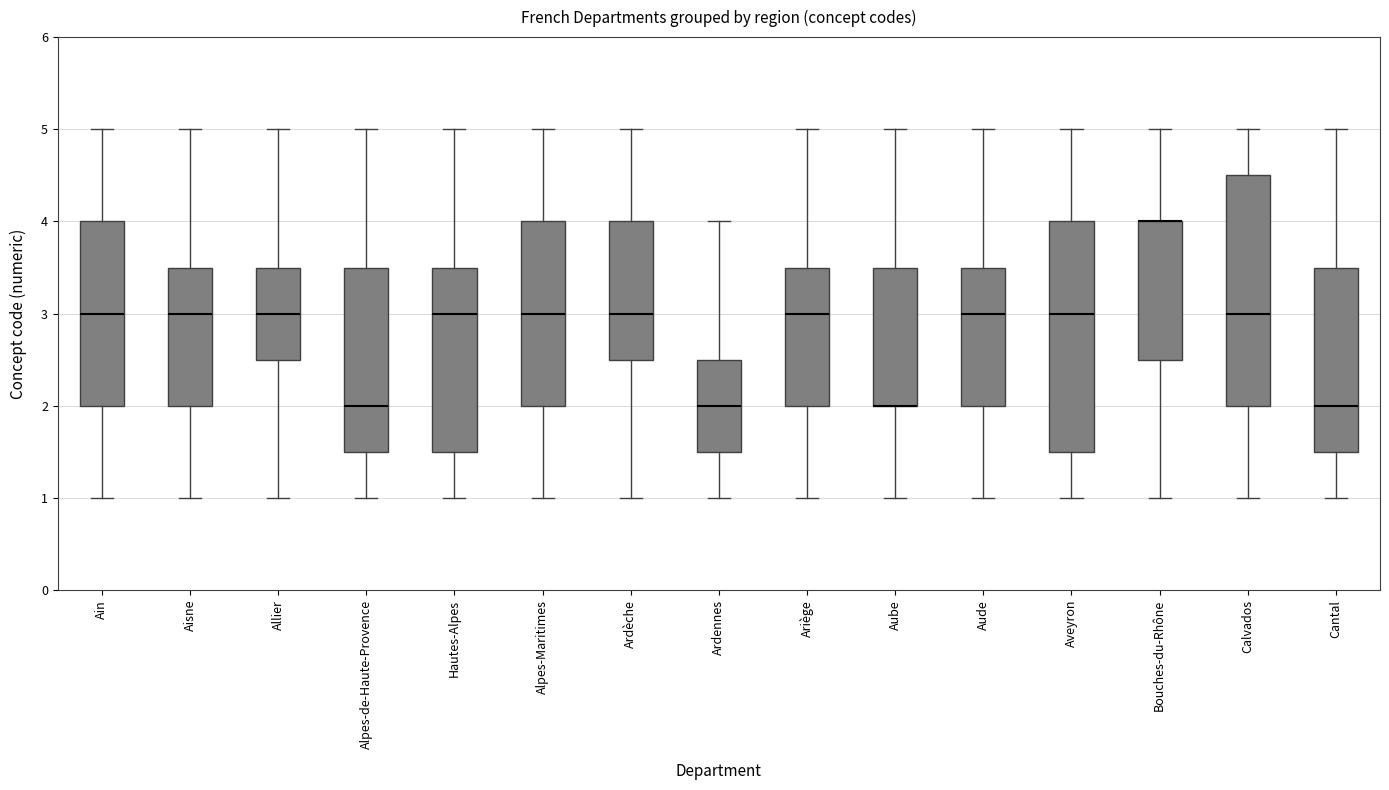

Reading left to right, transcribe this box plot: for each box, give where its median line is, the range the box spans, and where its two whiskers end, as read against the y-axis. The values are not printed on the chart, so give them approximately, as read against the axis.

Ain: median 3.0, box 2.0 to 4.0, whiskers 1.0 to 5.0
Aisne: median 3.0, box 2.0 to 3.5, whiskers 1.0 to 5.0
Allier: median 3.0, box 2.5 to 3.5, whiskers 1.0 to 5.0
Alpes-de-Haute-Provence: median 2.0, box 1.5 to 3.5, whiskers 1.0 to 5.0
Hautes-Alpes: median 3.0, box 1.5 to 3.5, whiskers 1.0 to 5.0
Alpes-Maritimes: median 3.0, box 2.0 to 4.0, whiskers 1.0 to 5.0
Ardèche: median 3.0, box 2.5 to 4.0, whiskers 1.0 to 5.0
Ardennes: median 2.0, box 1.5 to 2.5, whiskers 1.0 to 4.0
Ariège: median 3.0, box 2.0 to 3.5, whiskers 1.0 to 5.0
Aube: median 2.0 (drawn on the box's lower edge), box 2.0 to 3.5, whiskers 1.0 to 5.0
Aude: median 3.0, box 2.0 to 3.5, whiskers 1.0 to 5.0
Aveyron: median 3.0, box 1.5 to 4.0, whiskers 1.0 to 5.0
Bouches-du-Rhône: median 4.0 (drawn on the box's upper edge), box 2.5 to 4.0, whiskers 1.0 to 5.0
Calvados: median 3.0, box 2.0 to 4.5, whiskers 1.0 to 5.0
Cantal: median 2.0, box 1.5 to 3.5, whiskers 1.0 to 5.0